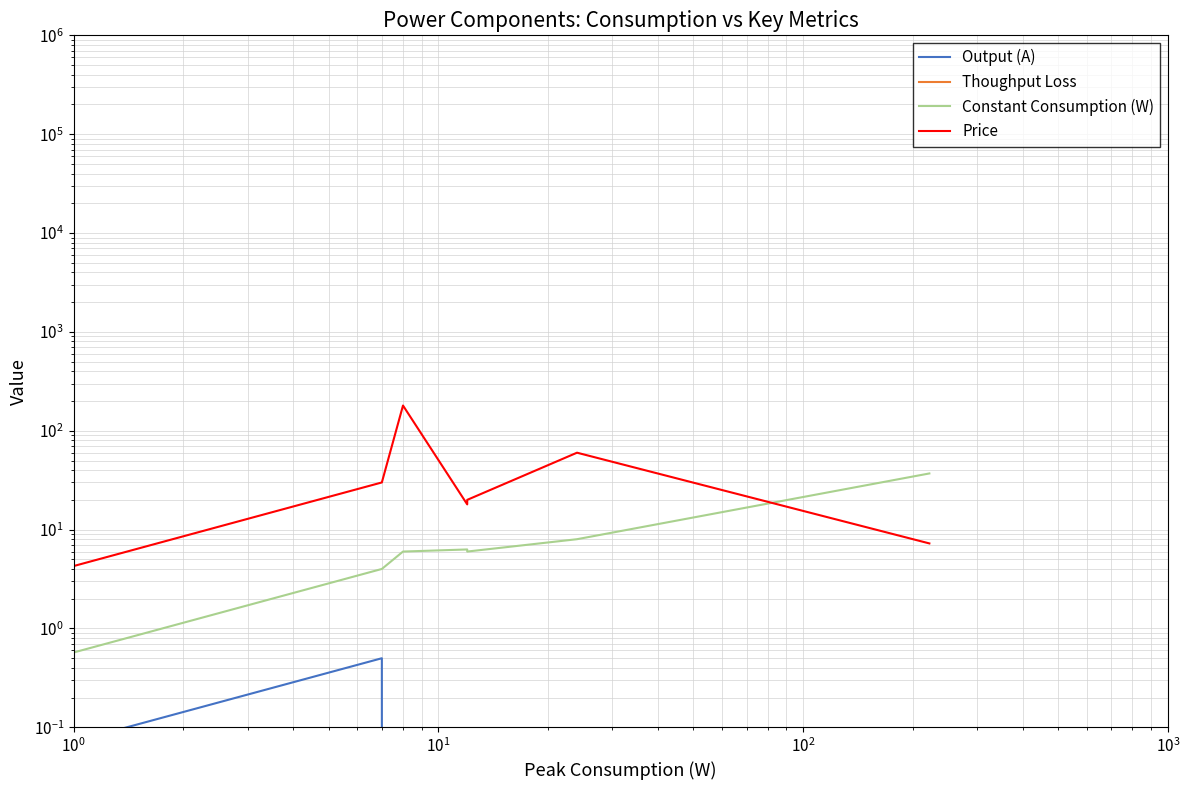

What is the sum of all Constant Consumption (W) values?

67.3